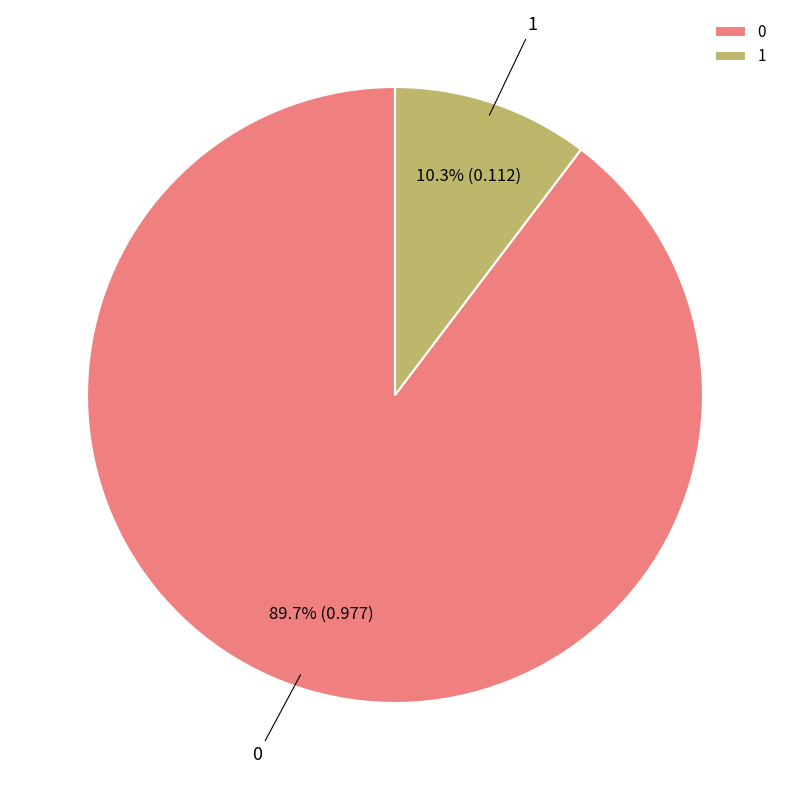

To the nearest percent, what is the difference between the largest and smallest slice percentages?

79%